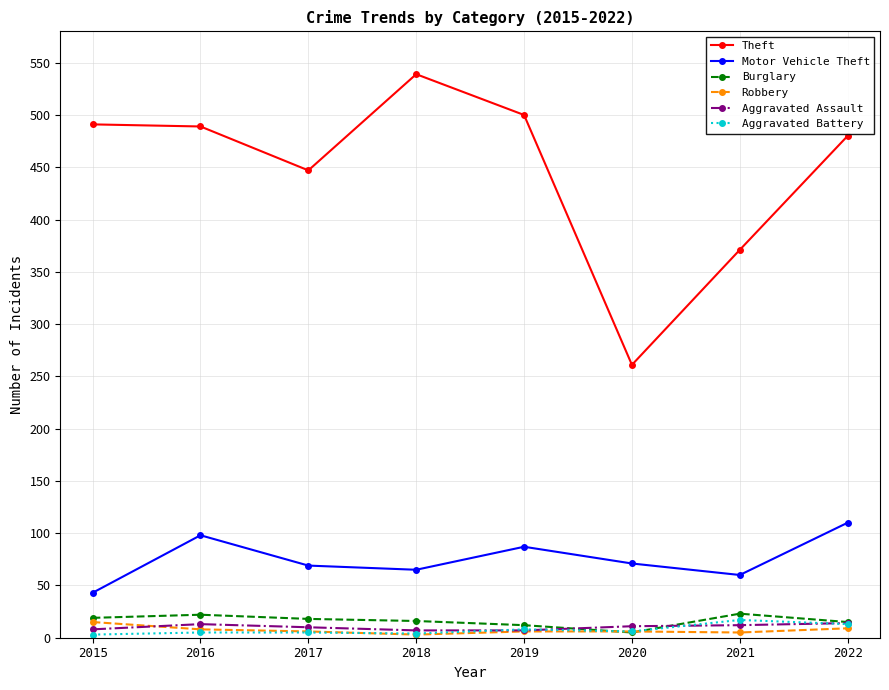

What is the value of the Theft point at the 8th from the left?

480